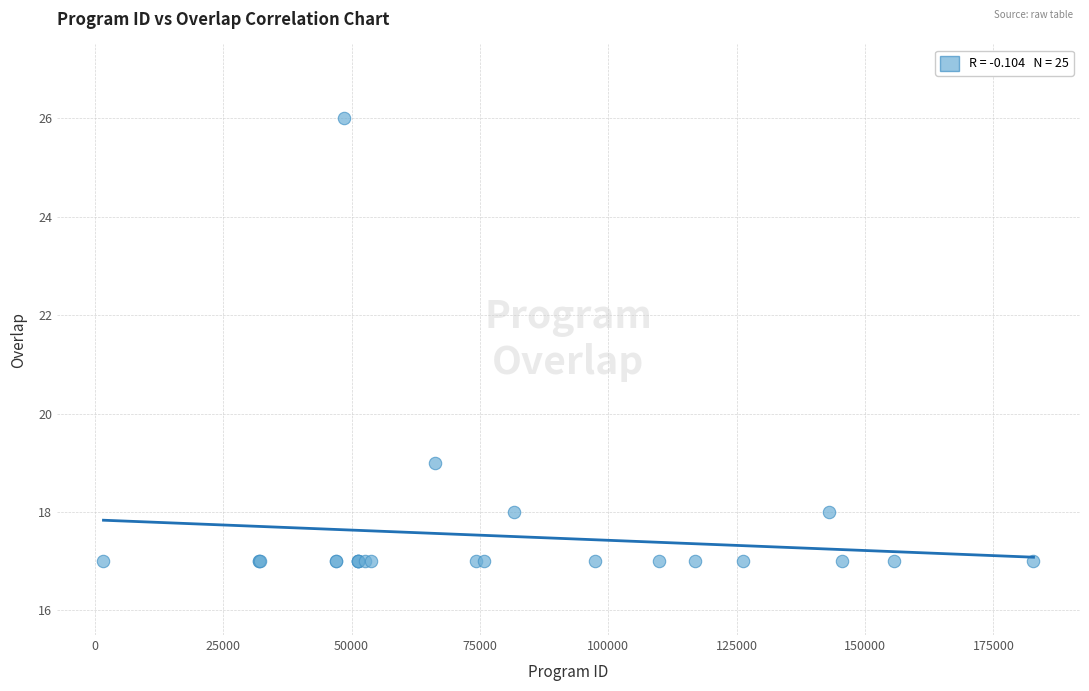

What Y value in the scatter plot is closest to 21?

19